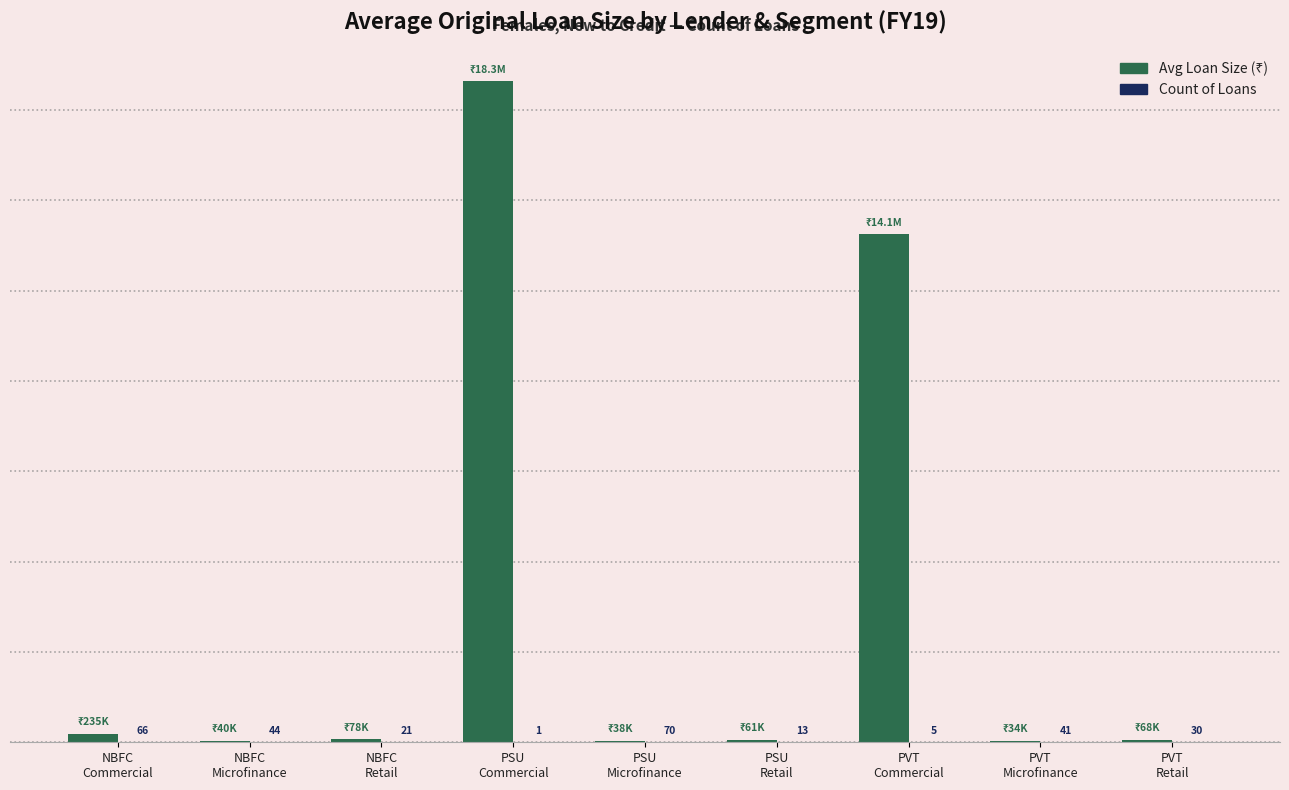

Does the chart contain stacked bars?

No